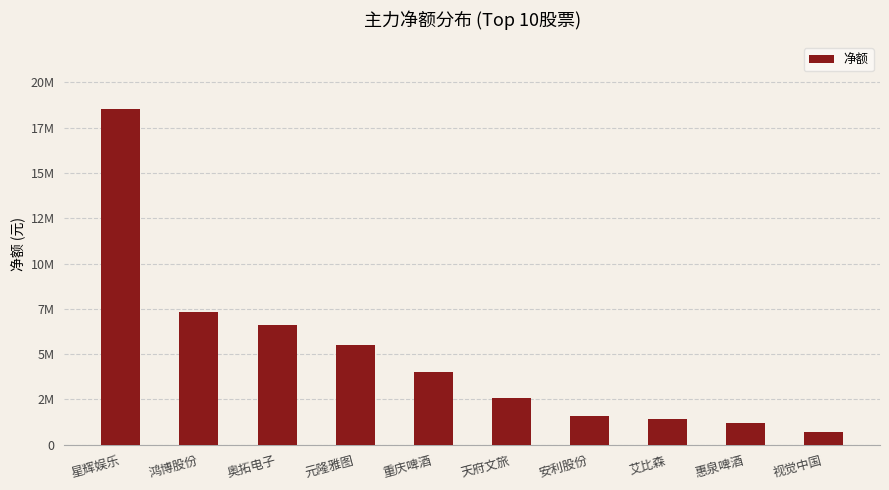

The chart shows a value of 1091725 at 安利股份. True or false?

False